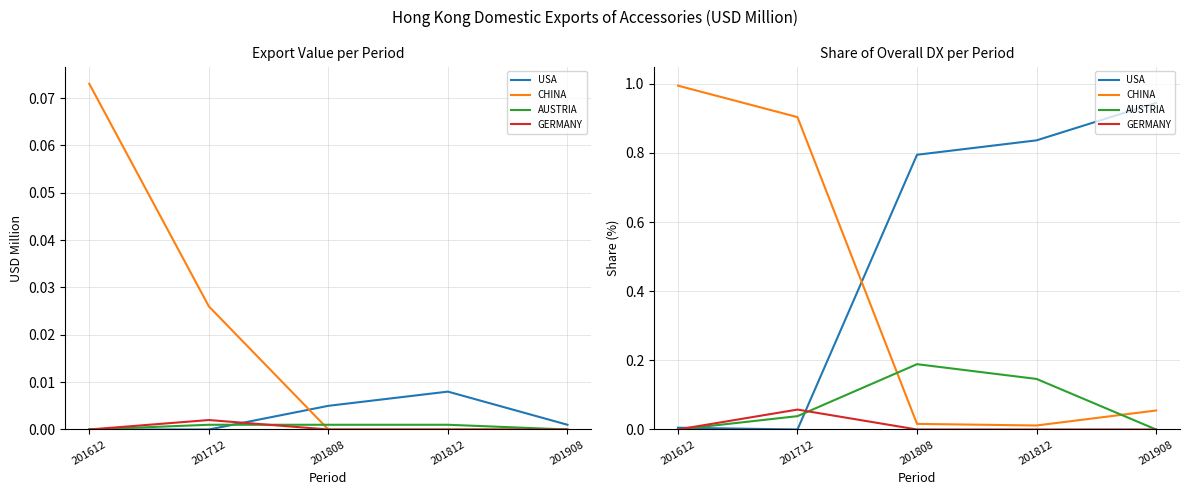

Is this an area chart (filled region under the line)?

No